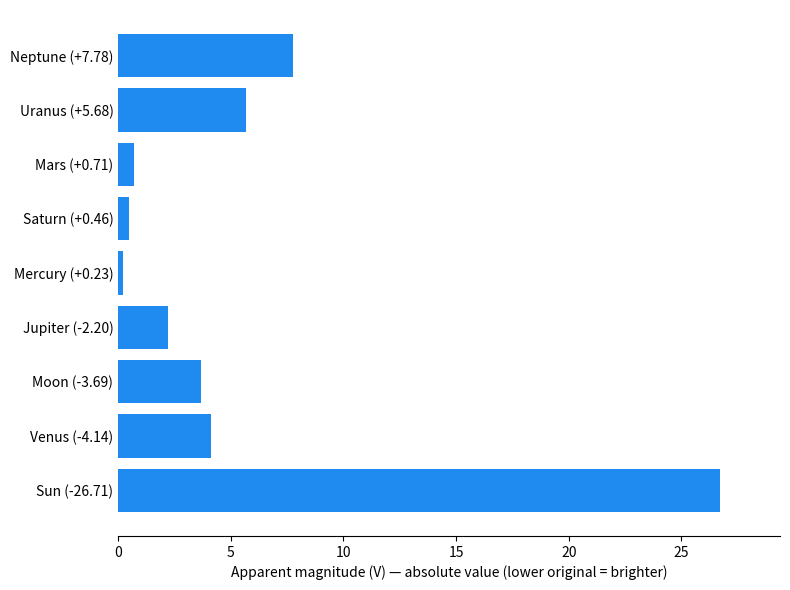

What is the greatest value displayed?

26.7